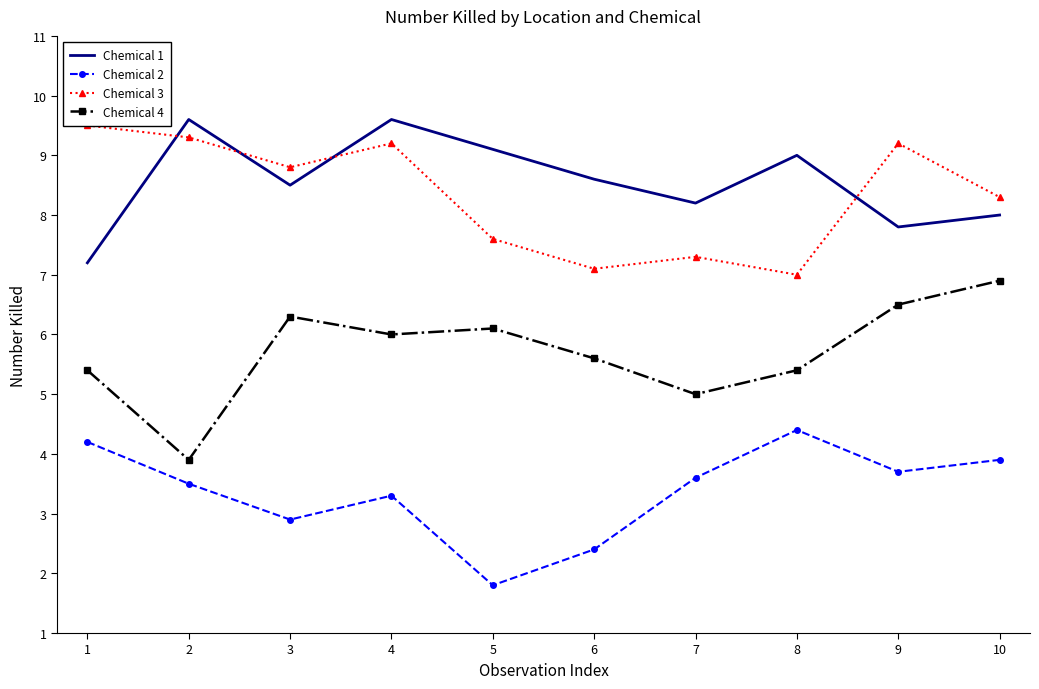

In Chemical 1, how many points are lower than both neighbors (excluding endpoints)?

3